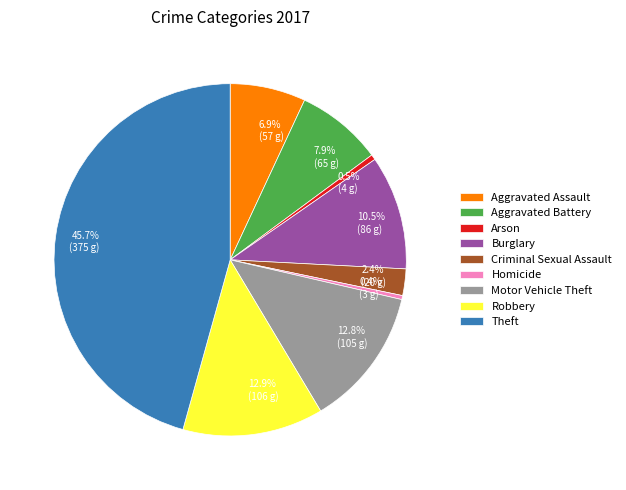

The Aggravated Assault slice represents 18% of the pie. True or false?

False